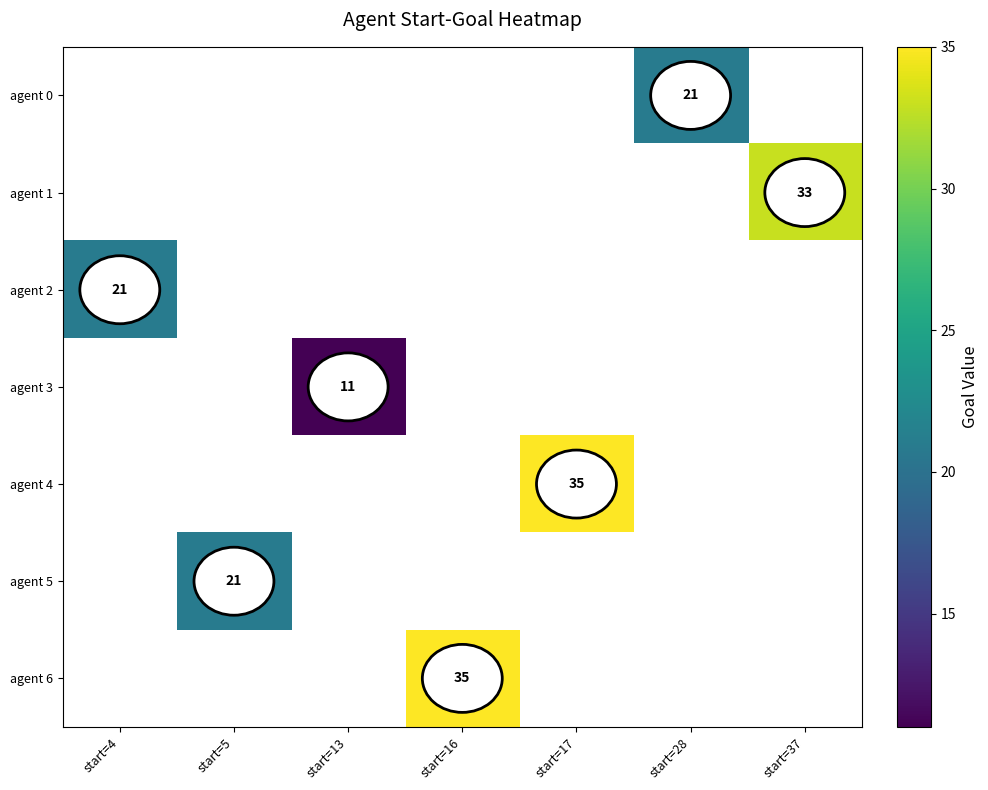

True or false: agent 0 has a value of 21 at start=28.

True